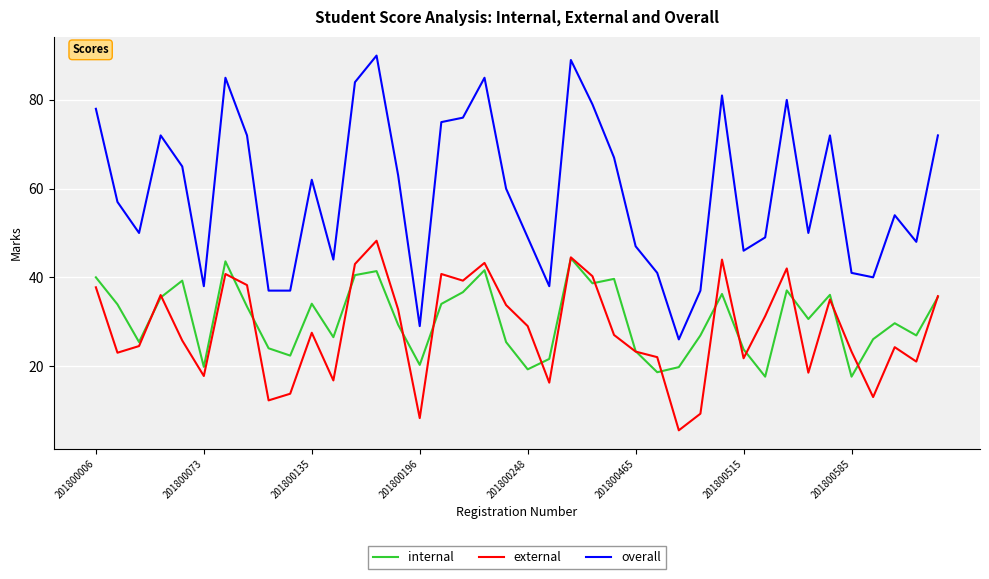

How many series are shown in this chart?

3